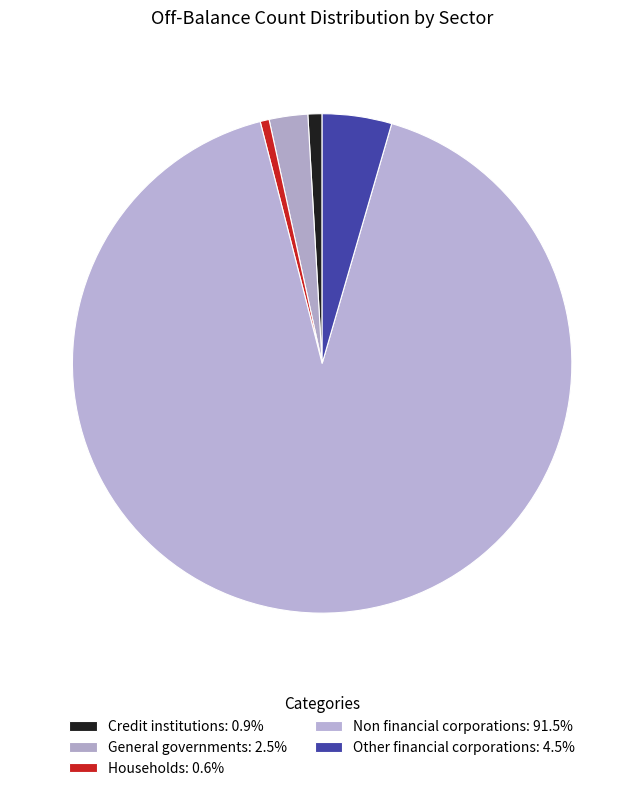

What percentage is NOT represented by Households?

99.4%